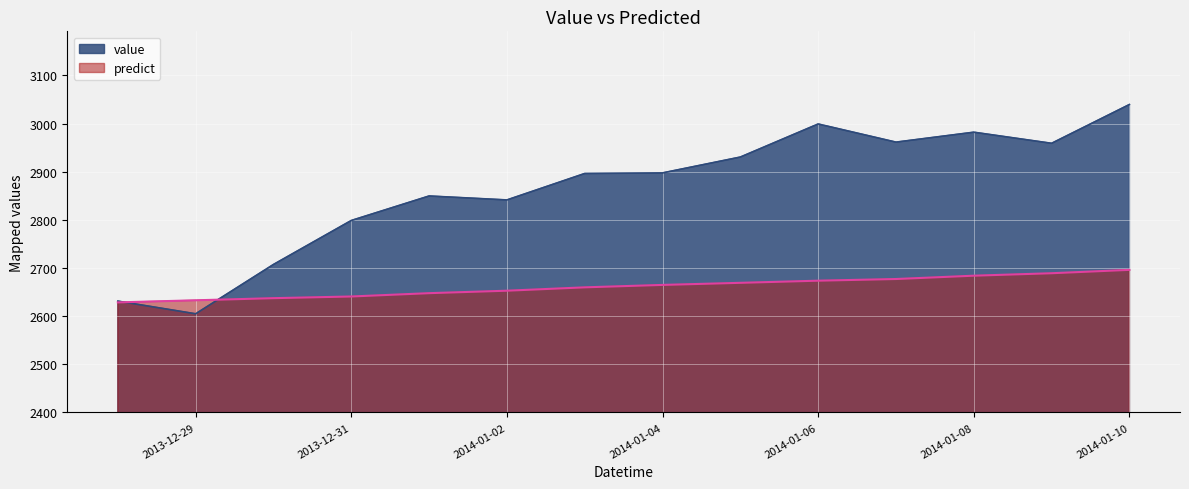

What is the total value across all series at 2013-12-31?

5439.4